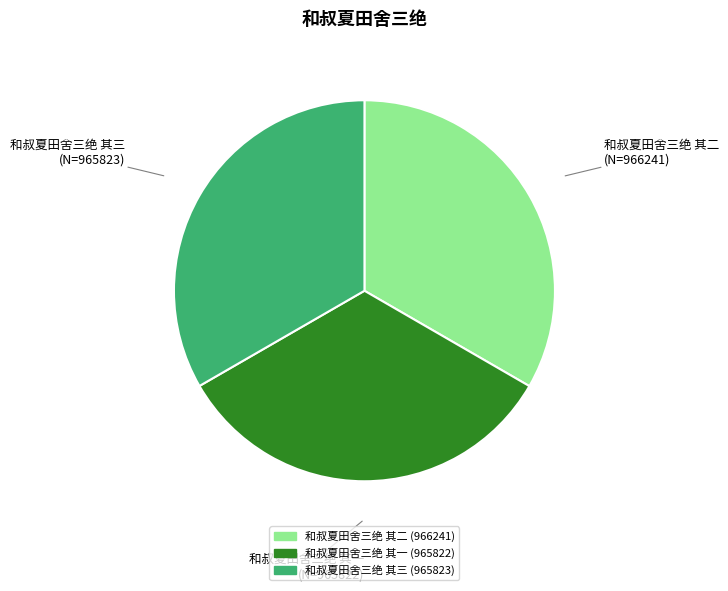

Do 和叔夏田舍三绝 其三 and 和叔夏田舍三绝 其二 together represent more than half of the pie?

Yes